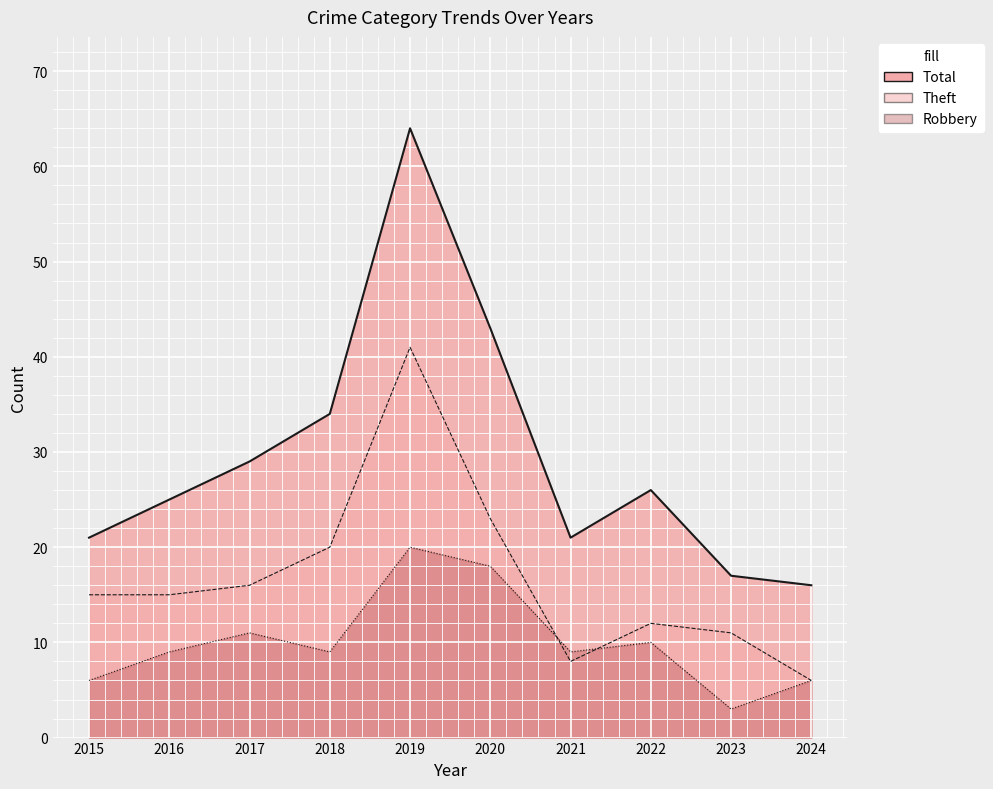

Which series has the largest range (max minus min)?

Total